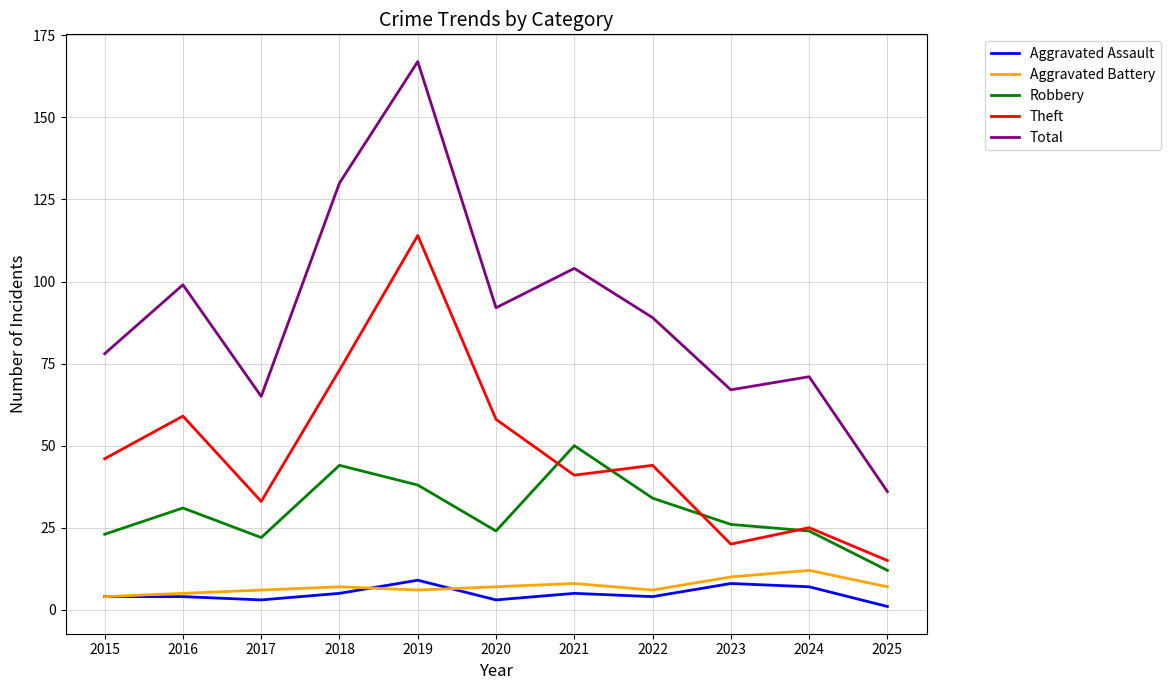

At which category does Robbery reach its first local valley?

2017